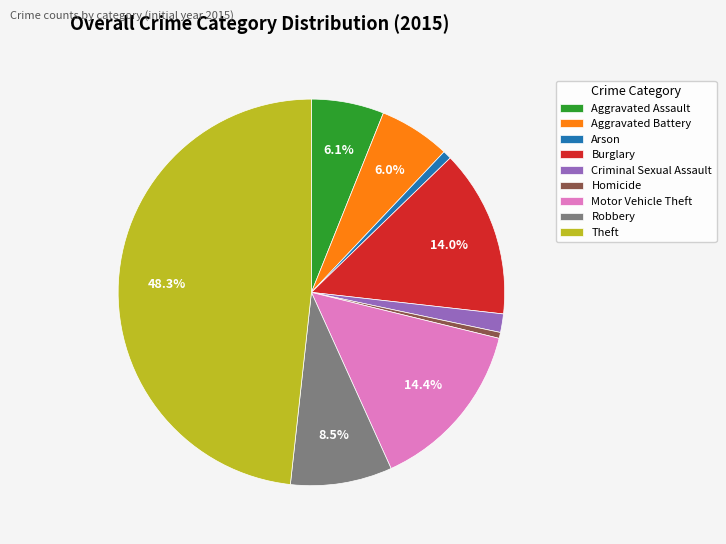

Count the number of slices in the pie.

9